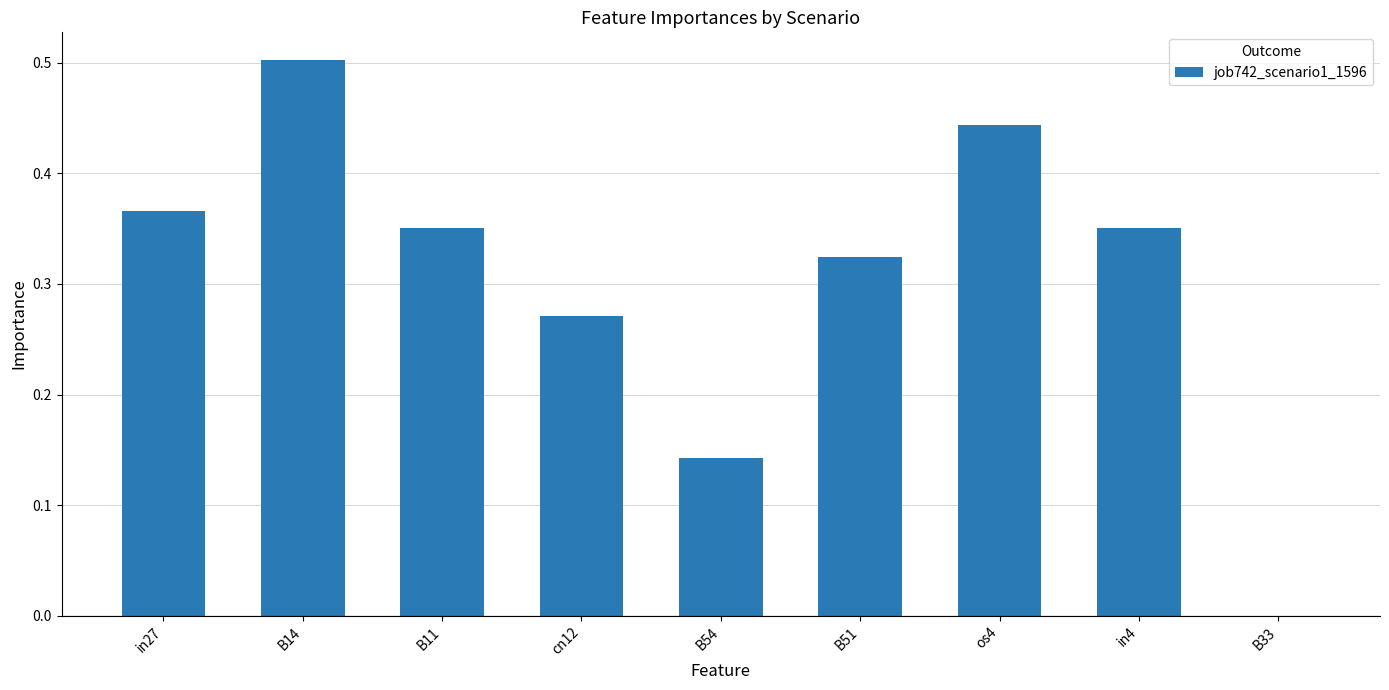

What is the sum of the values at cn12 and B11?

0.6